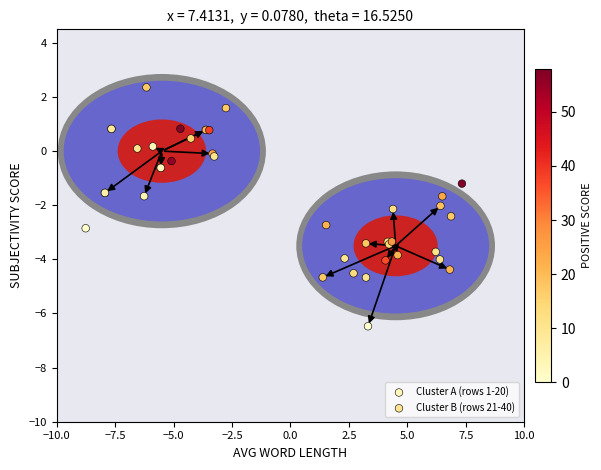

Which series reaches the maximum Y coordinate?

Cluster A (rows 1-20)